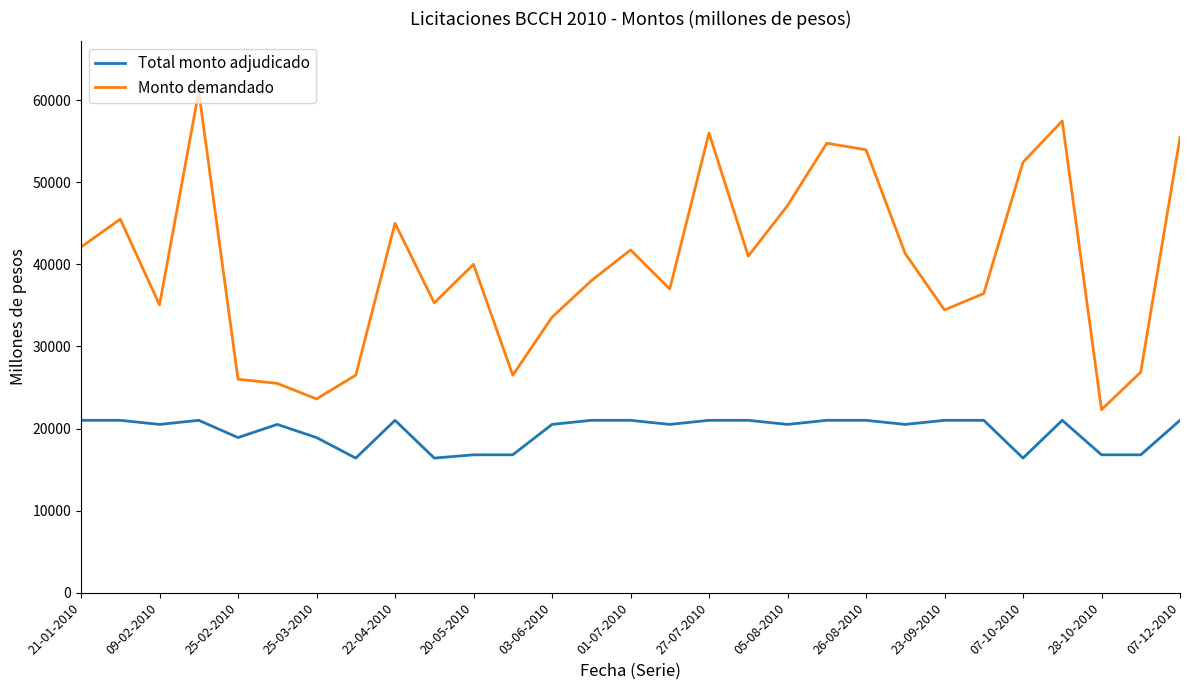

What is the highest value of the Monto demandado series?

61050